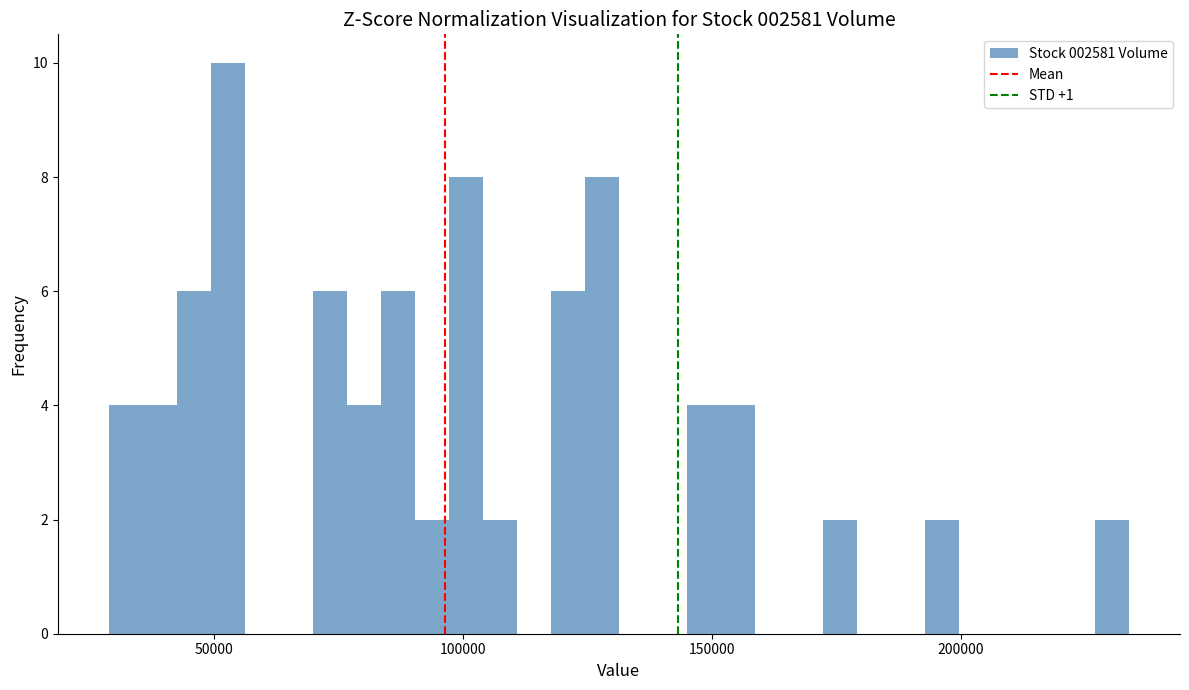

Read against the x-axis, roughly where is the centre of the tallest bar?

55000